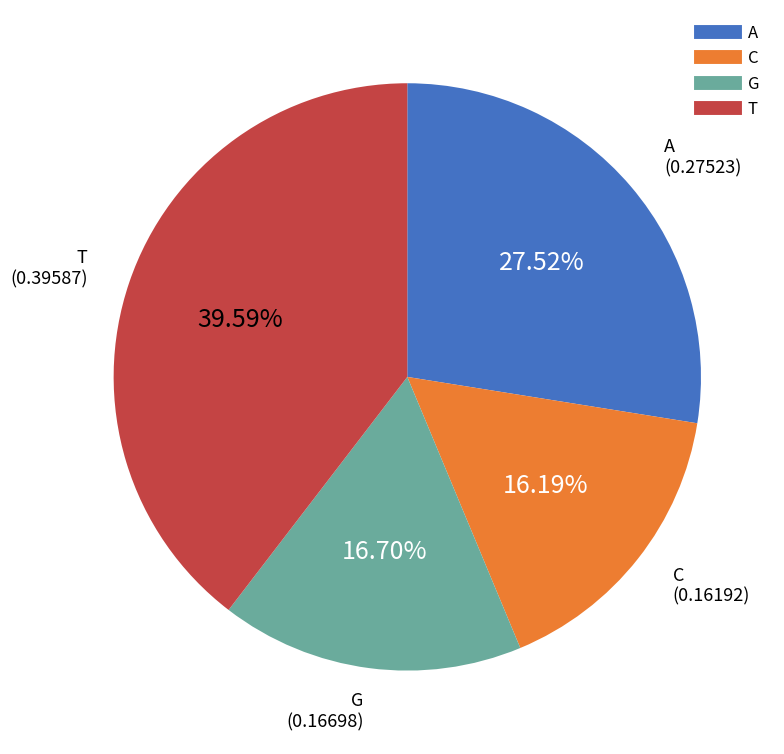

To the nearest percent, what percentage of the pie is C?

16%